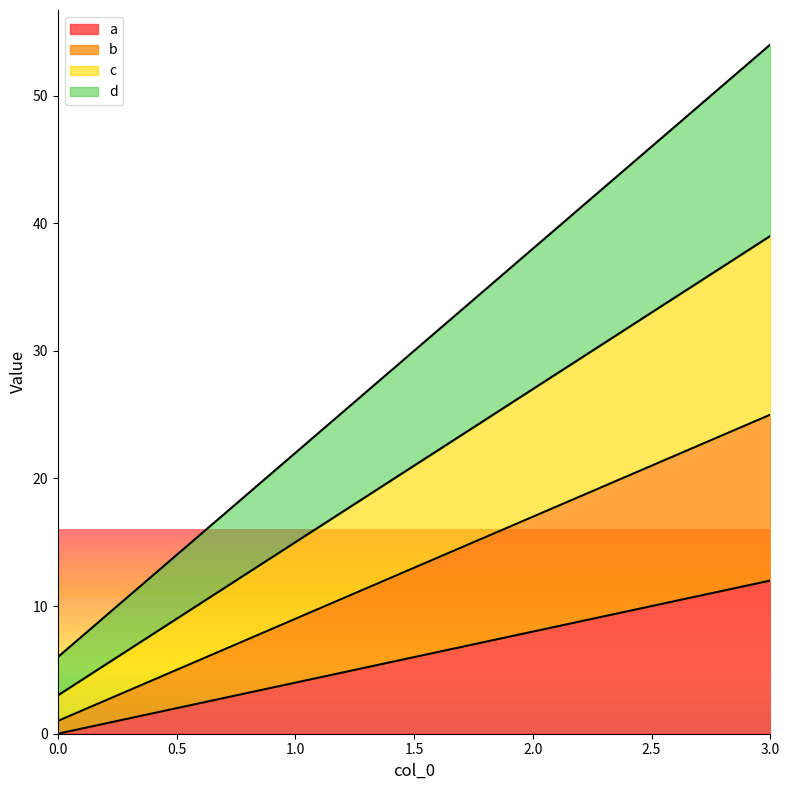

How many lines are shown in the chart?

4